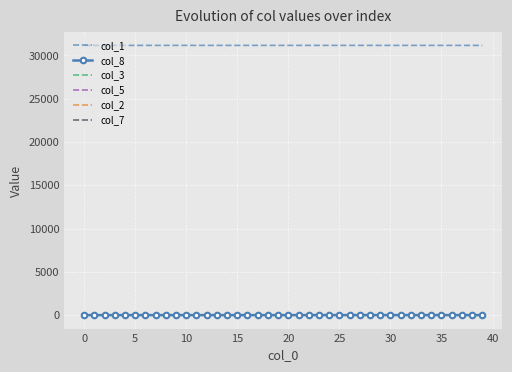

True or false: col_1 and col_3 intersect in this chart.

False